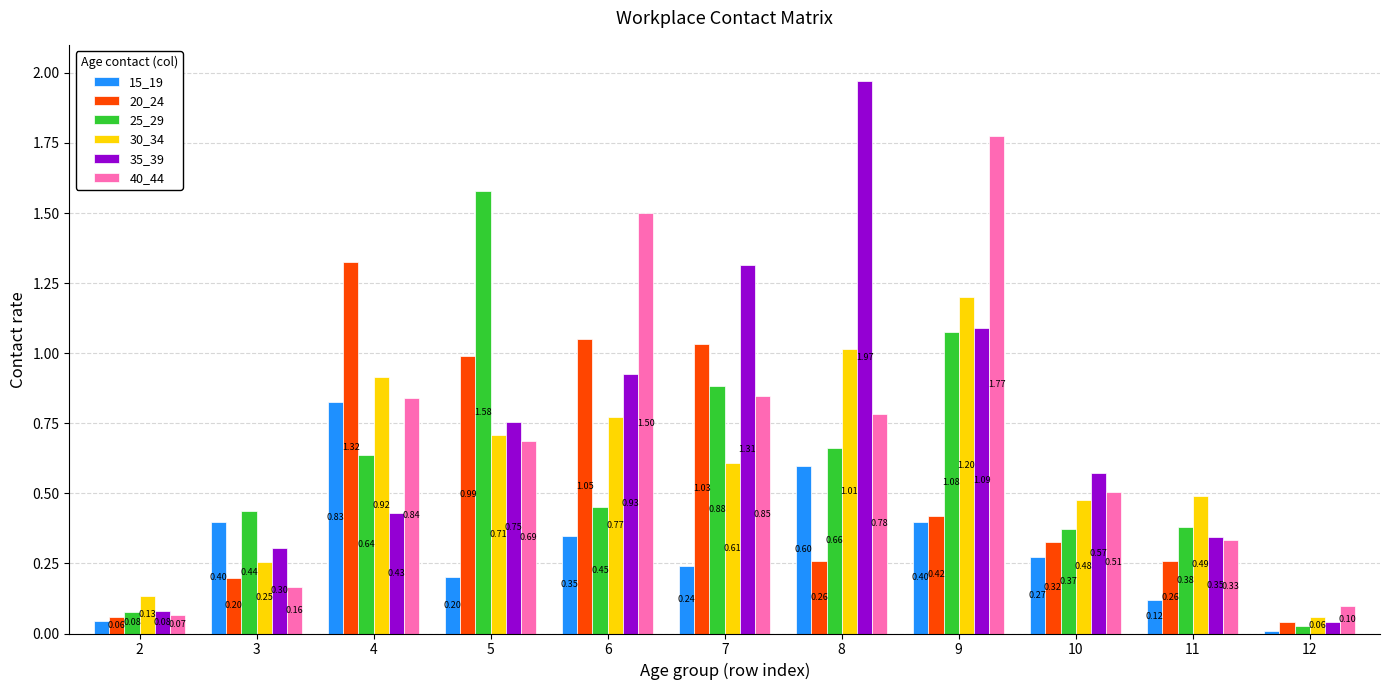

Rank the categories by 30_34 value from lowest to highest.

12, 2, 3, 10, 11, 7, 5, 6, 4, 8, 9